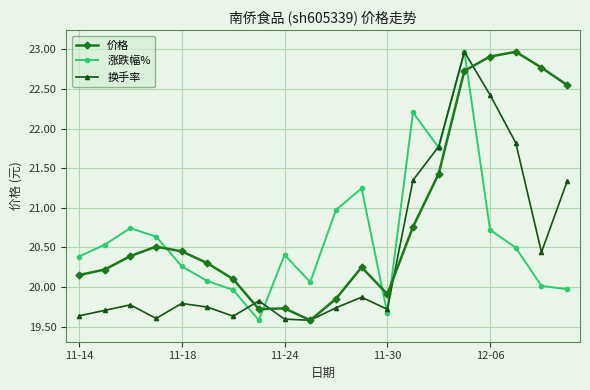

How many lines are shown in the chart?

3